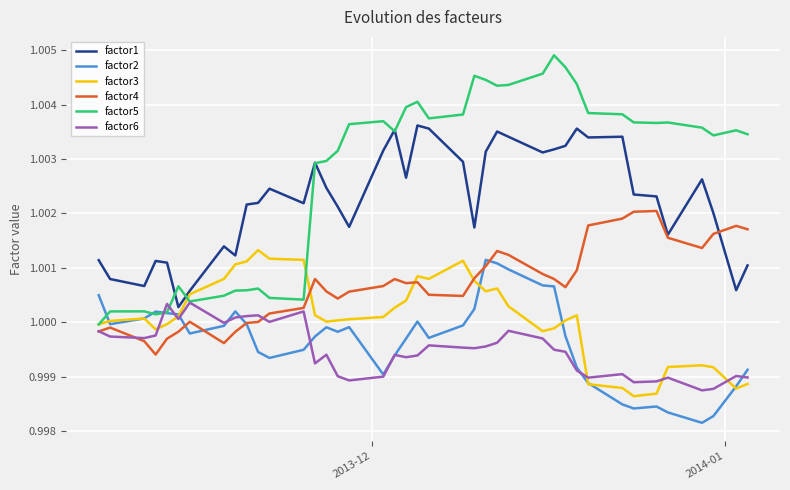

Which series has the largest total across all categories?

factor5